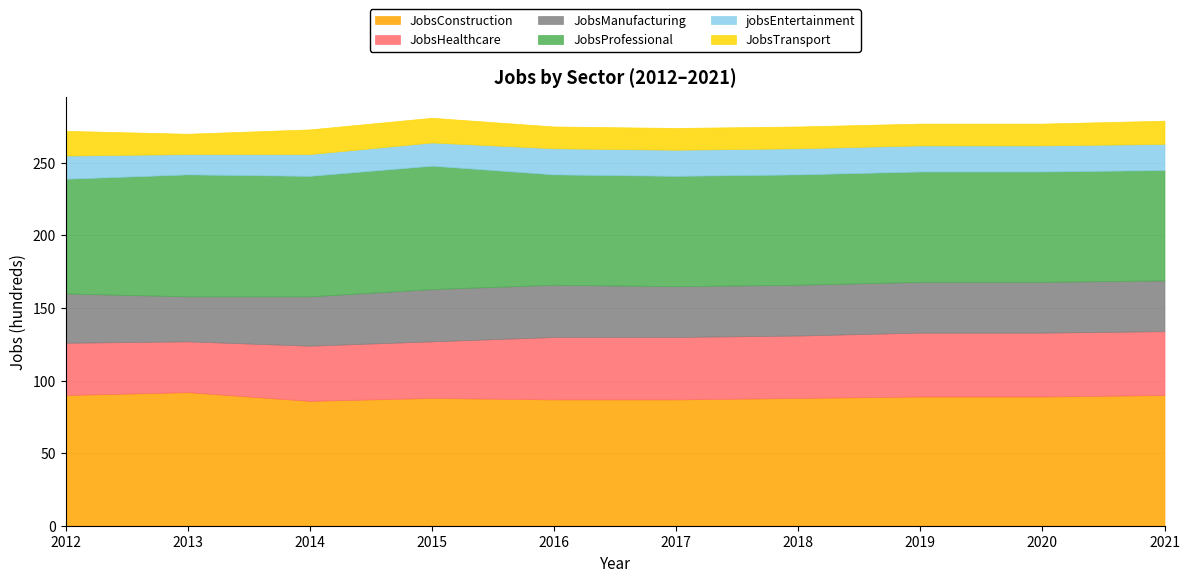

Reading left to right, extract all data points from this chart.

JobsConstruction: 2012=90	2013=92	2014=86	2015=88	2016=87	2017=87	2018=88	2019=89	2020=89	2021=90
JobsHealthcare: 2012=36	2013=35	2014=38	2015=39	2016=43	2017=43	2018=43	2019=44	2020=44	2021=44
JobsManufacturing: 2012=34	2013=31	2014=34	2015=36	2016=36	2017=35	2018=35	2019=35	2020=35	2021=35
JobsProfessional: 2012=79	2013=84	2014=83	2015=85	2016=76	2017=76	2018=76	2019=76	2020=76	2021=76
jobsEntertainment: 2012=16	2013=14	2014=15	2015=16	2016=18	2017=18	2018=18	2019=18	2020=18	2021=18
JobsTransport: 2012=17	2013=14	2014=17	2015=17	2016=15	2017=15	2018=15	2019=15	2020=15	2021=16